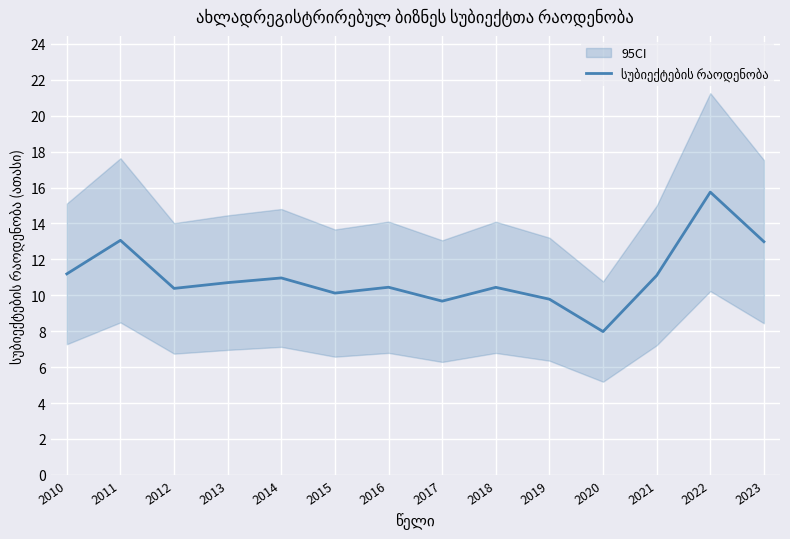

Reading left to right, transcribe all the data shown in this chart.

11.2	13.1	10.4	10.7	11.0	10.1	10.4	9.7	10.4	9.8	8.0	11.1	15.7	13.0